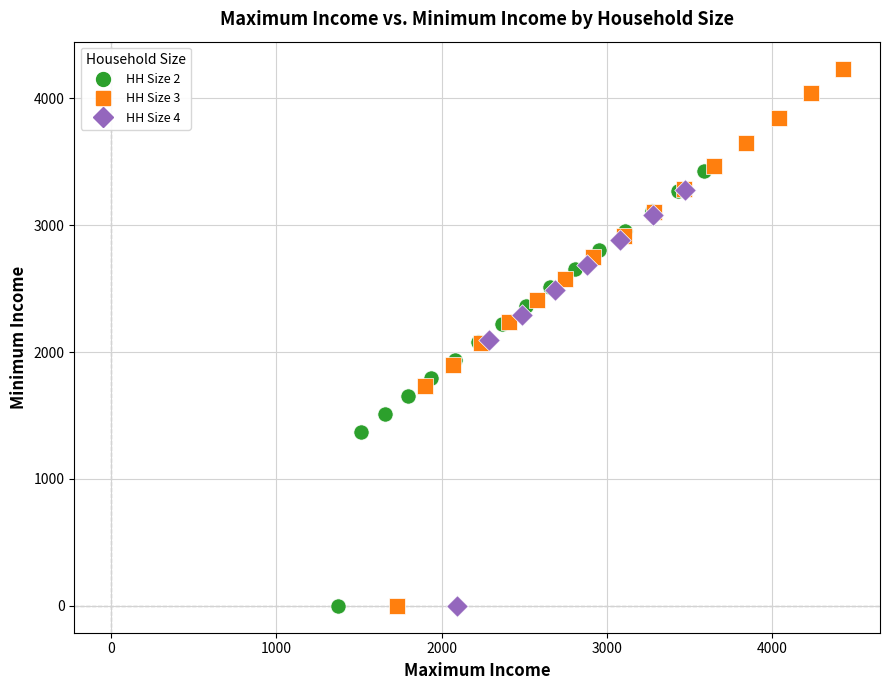

Which series reaches the maximum Y coordinate?

HH Size 3